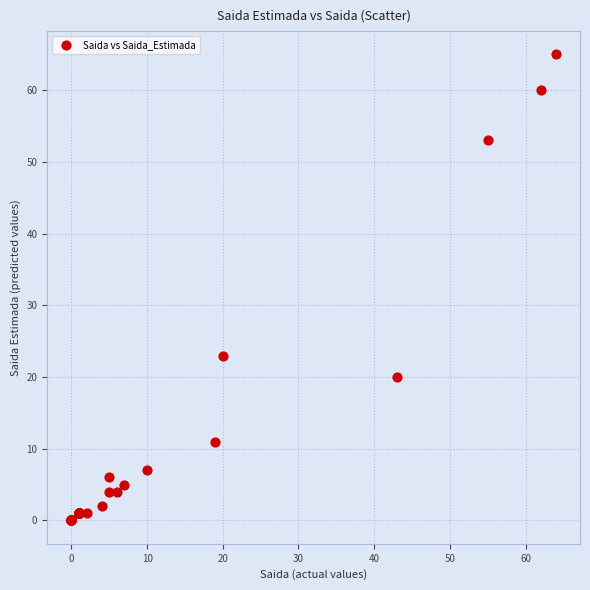

What Y value in the scatter plot is closest to 32?

23